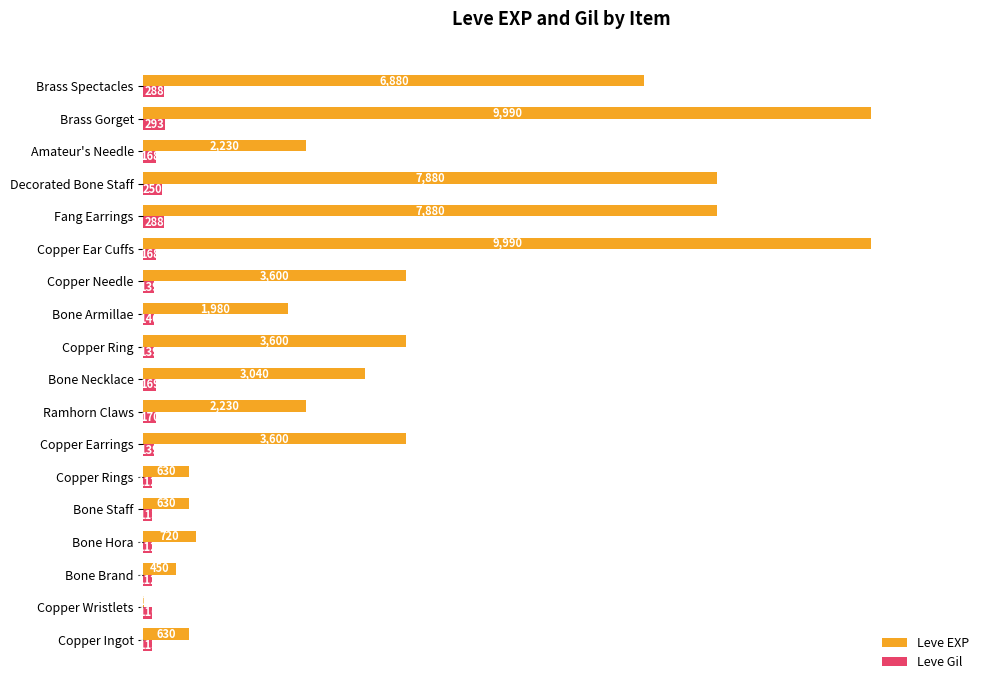

What is the greatest value displayed?

9990